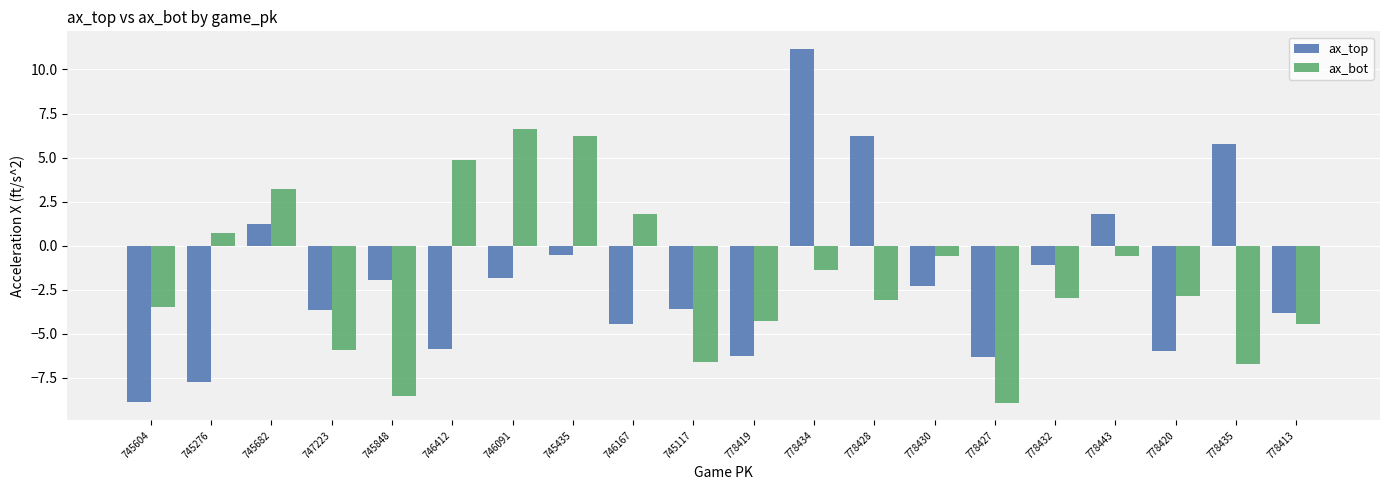

Does the chart contain any negative values?

Yes